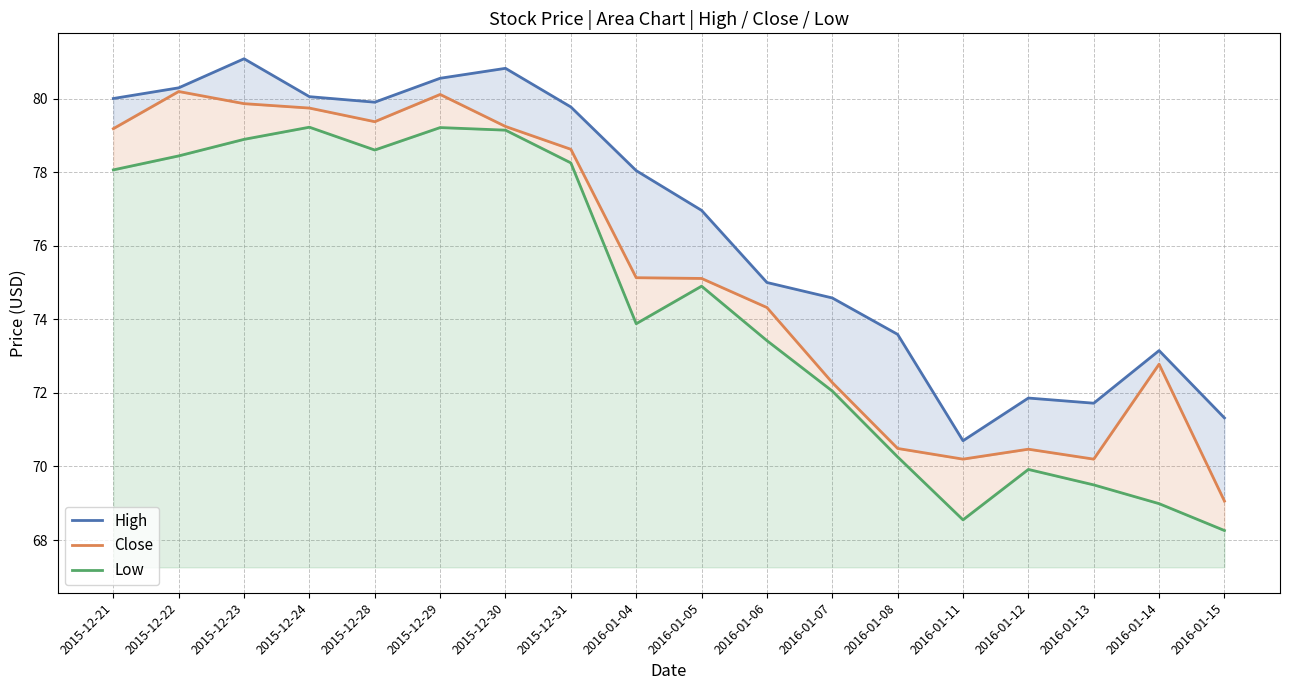

What is the difference between the second highest and minimum values in the High series?

10.1